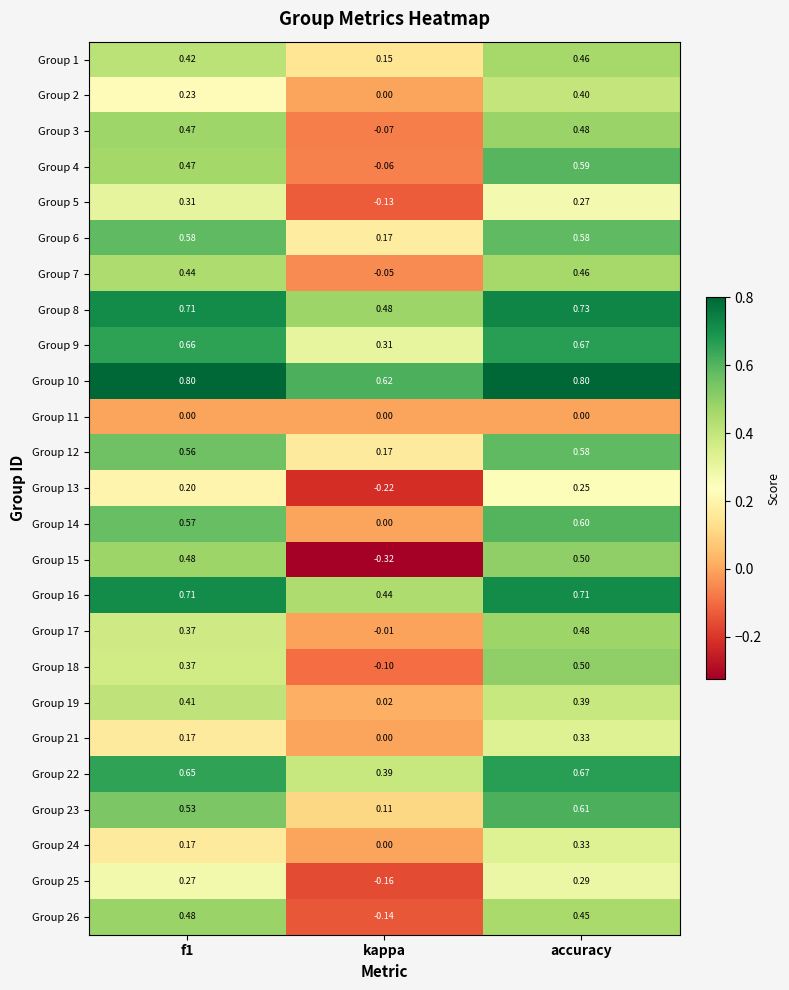

Where is Group 3 nearest to the value 0?

kappa